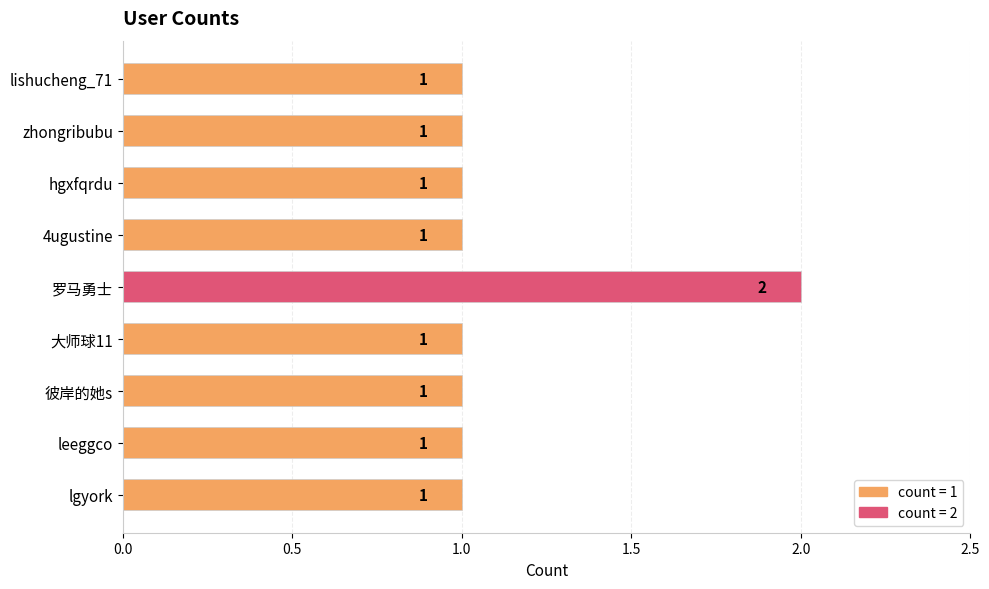

Count the number of categories in the chart.

9